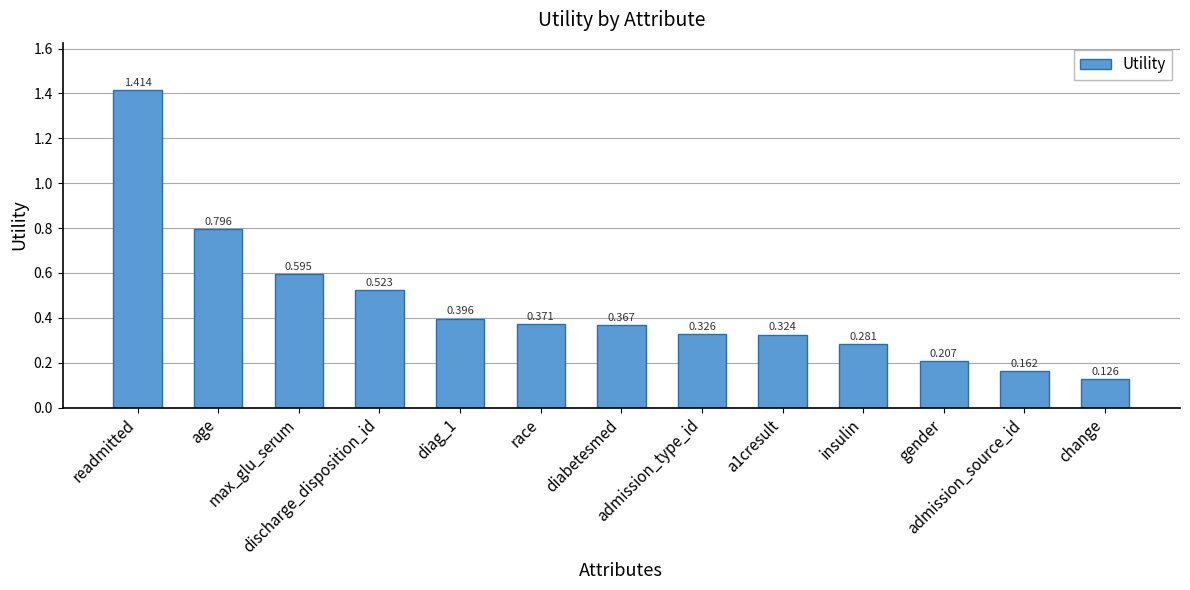

Where is the data nearest to the value 0?

change